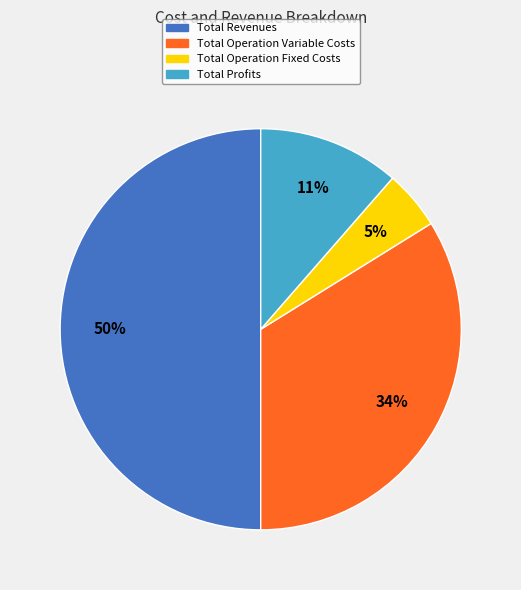

To the nearest percent, what is the difference between the largest and smallest slice percentages?

45%